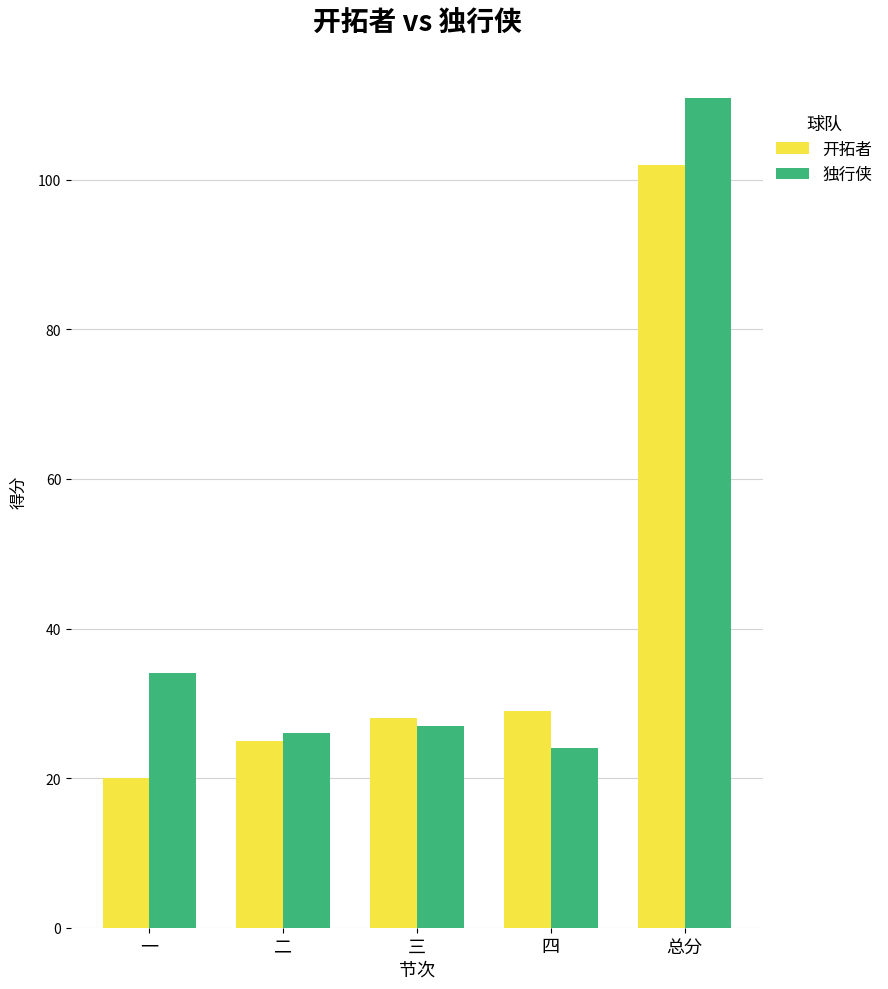

What position from the left is 四?

4